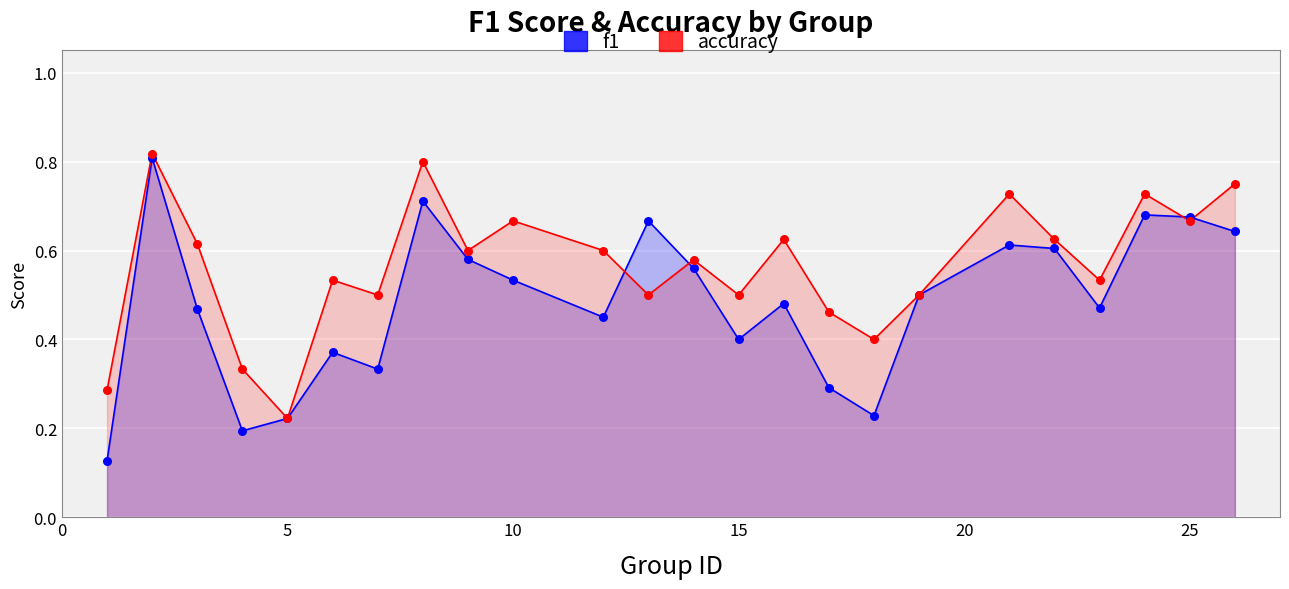

Is the value of accuracy at 13 greater than the value of f1 at 21?

No